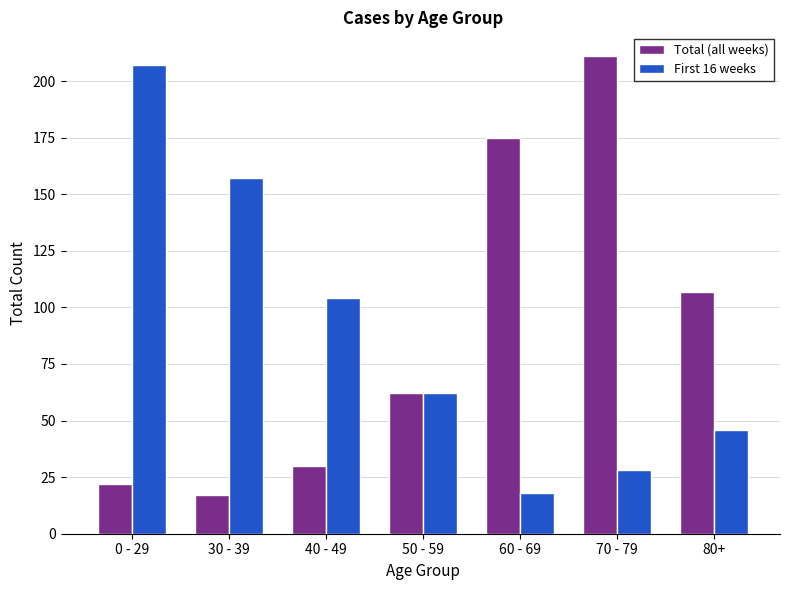

Rank the categories by Total (all weeks) value from highest to lowest.

70 - 79, 60 - 69, 80+, 50 - 59, 40 - 49, 0 - 29, 30 - 39